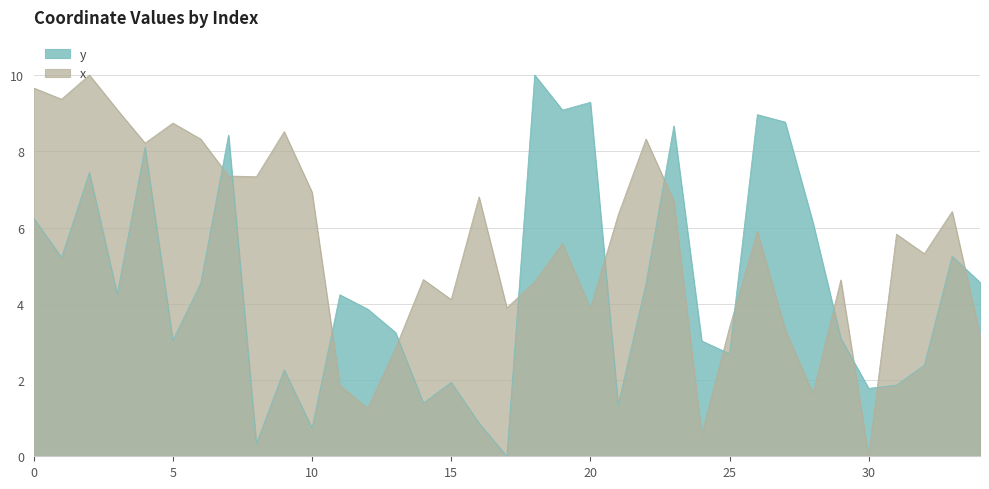

How many interior local peaks does the x series have?

11